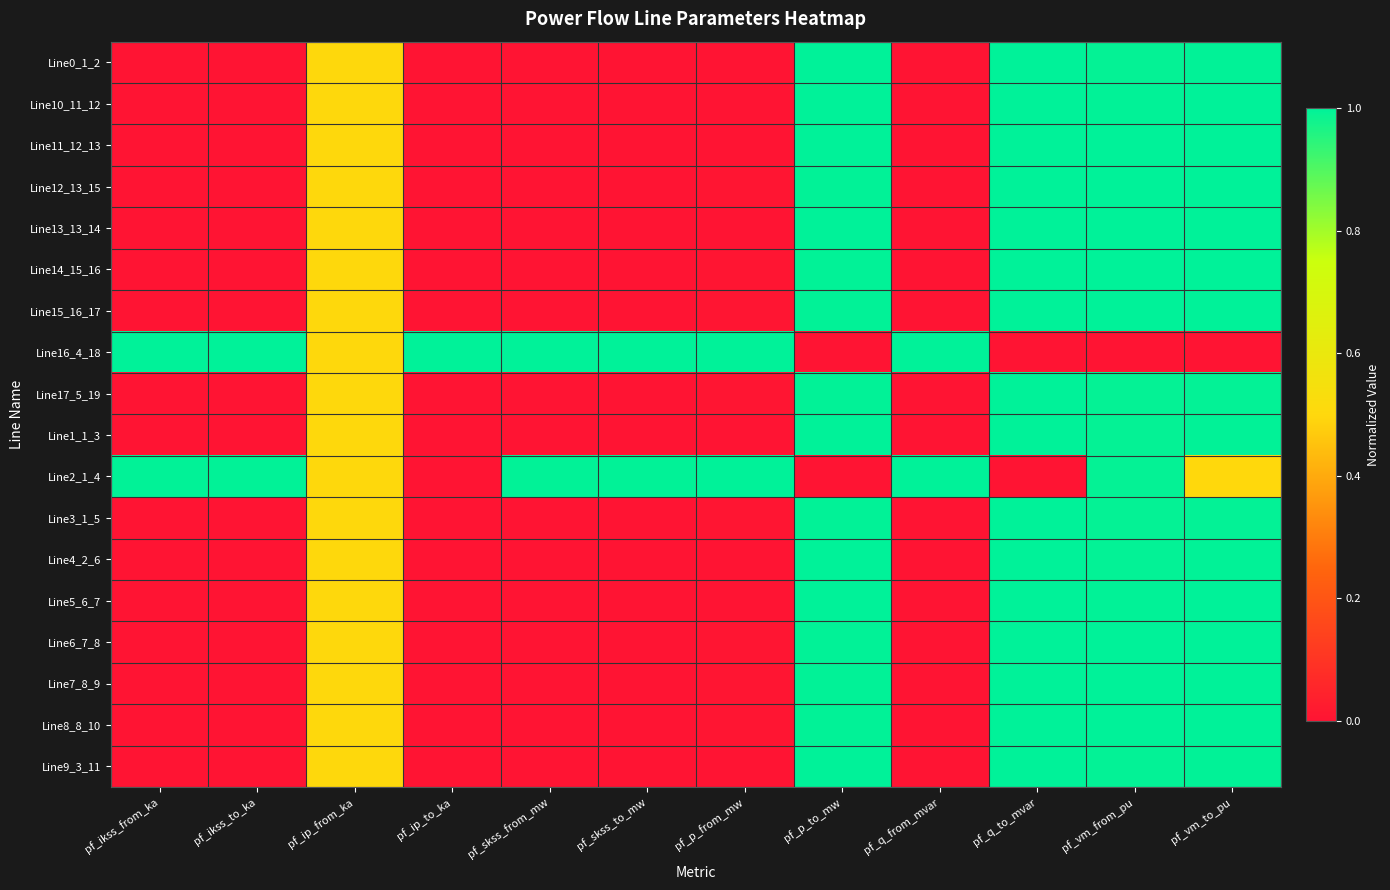

Which series changed the most between pf_p_from_mw and pf_q_to_mvar?

Line2_1_4